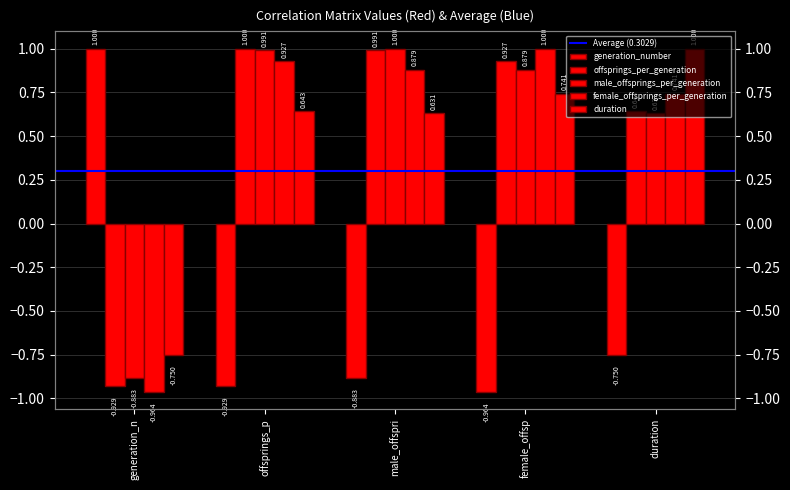

Which has a higher value, female_offsp or duration?

duration